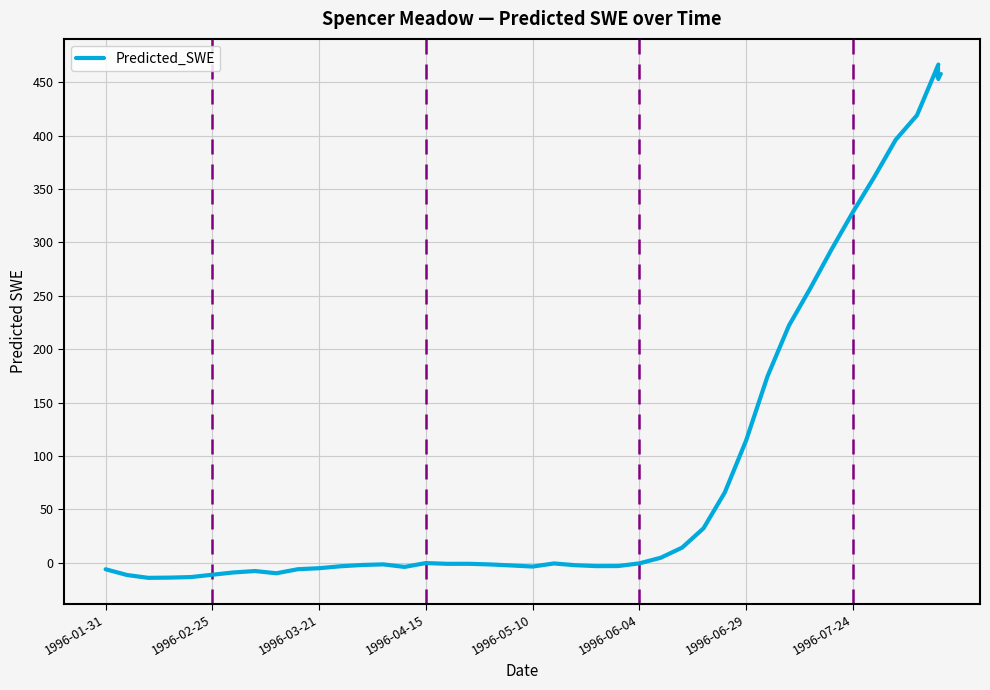

True or false: there are more than 2 points higher than both neighbors.

True